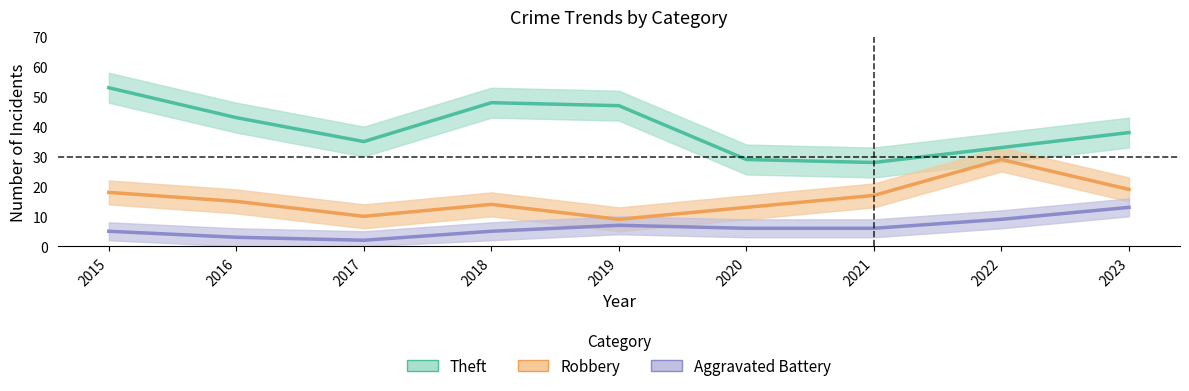

The value of Aggravated Battery at 2018 is 3. True or false?

False